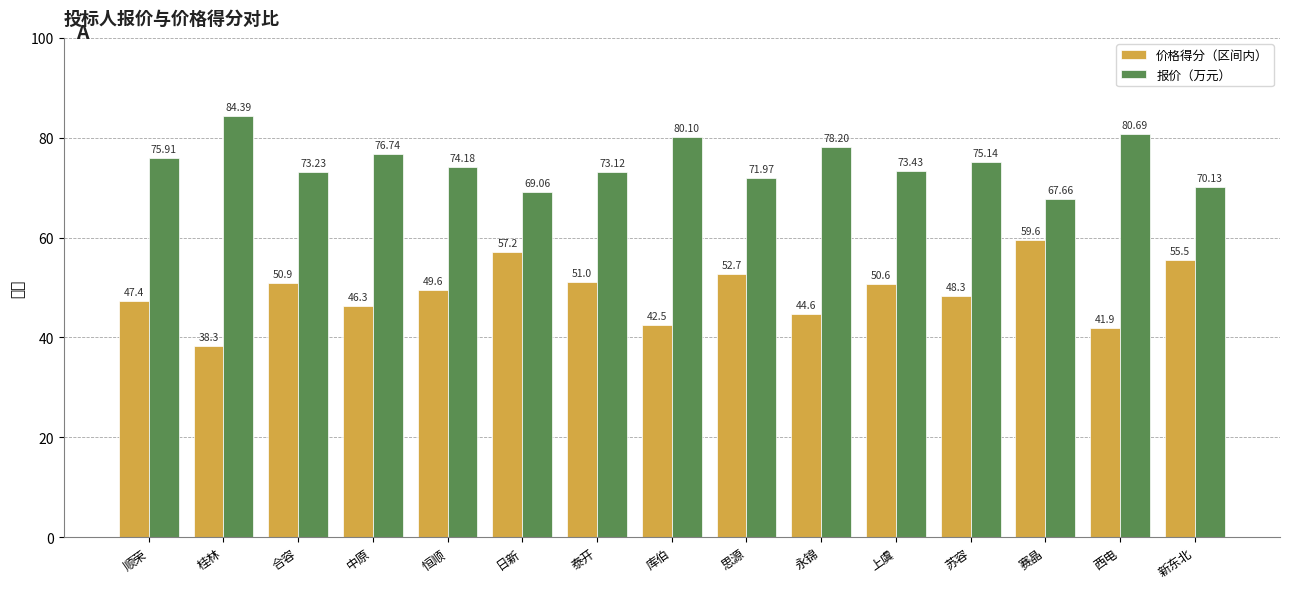

Reading right to left, what are all the values shown in this chart?

价格得分（区间内）: 新东北=55.5	西电=41.9	赛晶=59.6	苏容=48.3	上虞=50.6	永锦=44.6	思源=52.7	库伯=42.5	泰开=51.0	日新=57.2	恒顺=49.6	中原=46.3	合容=50.9	桂林=38.3	顺荣=47.4
报价（万元）: 新东北=70.1	西电=80.7	赛晶=67.7	苏容=75.1	上虞=73.4	永锦=78.2	思源=72.0	库伯=80.1	泰开=73.1	日新=69.1	恒顺=74.2	中原=76.7	合容=73.2	桂林=84.4	顺荣=75.9